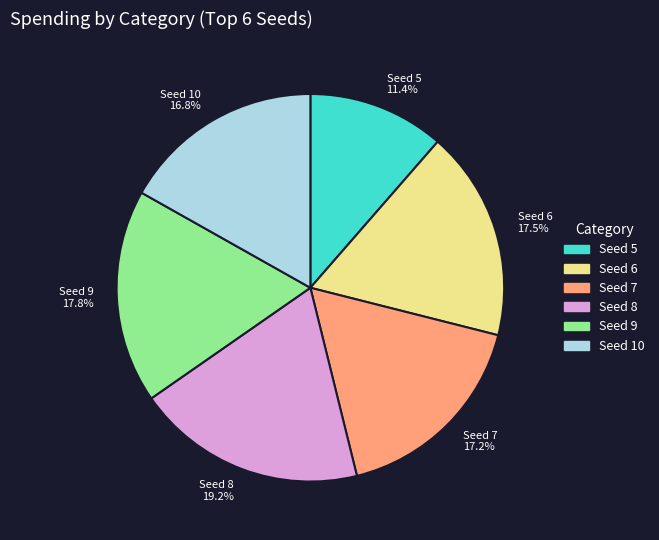

How many slices are in this pie chart?

6